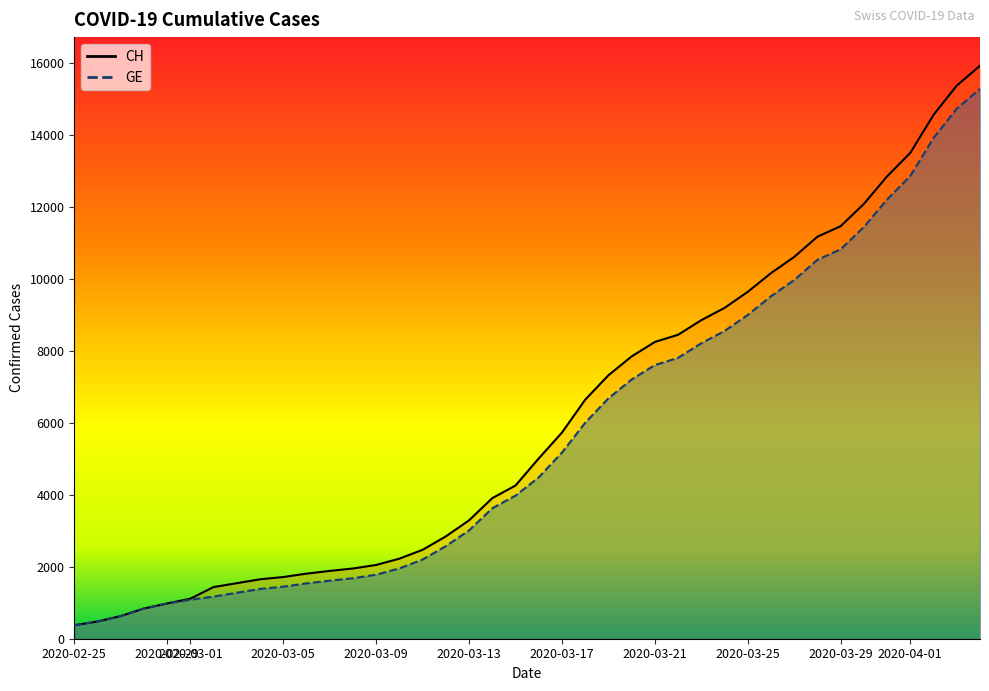

Count the number of data series in this chart.

2